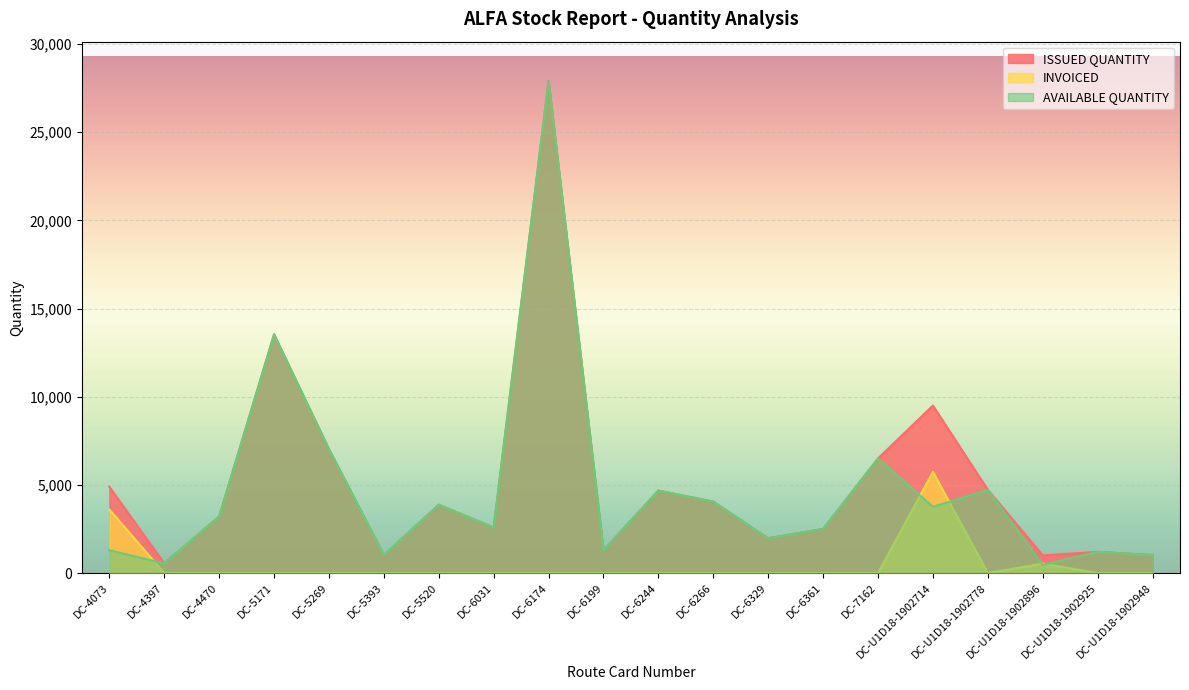

True or false: ISSUED QUANTITY has a value of 6499 at DC-7162.

True